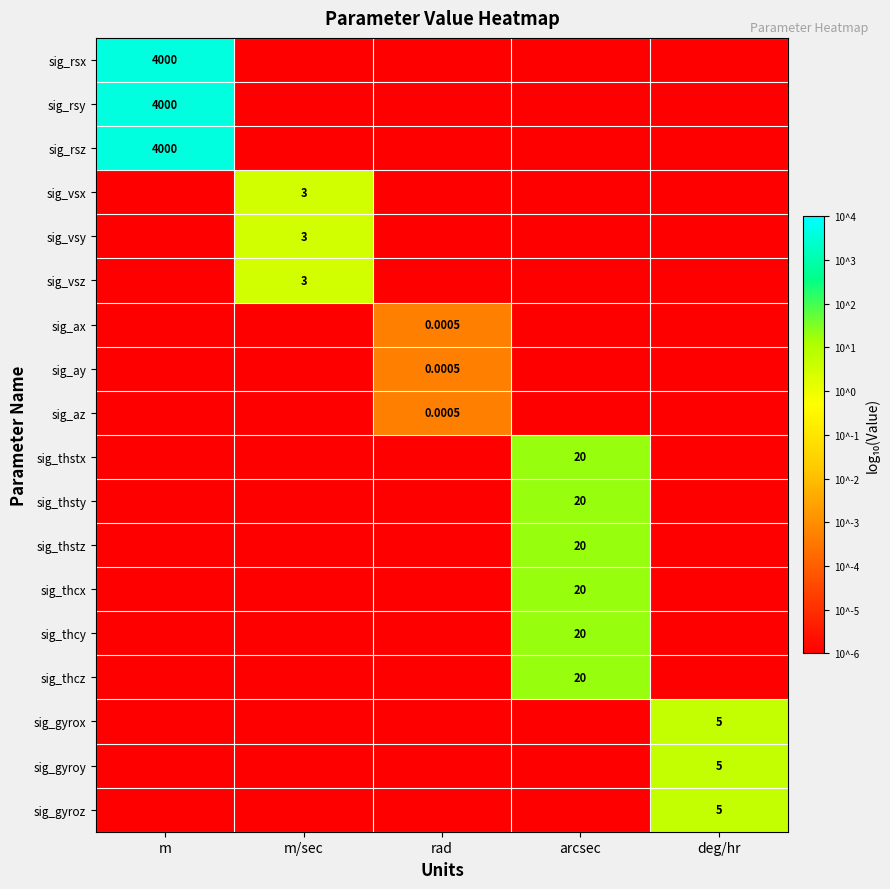

Count the number of data series in this chart.

18